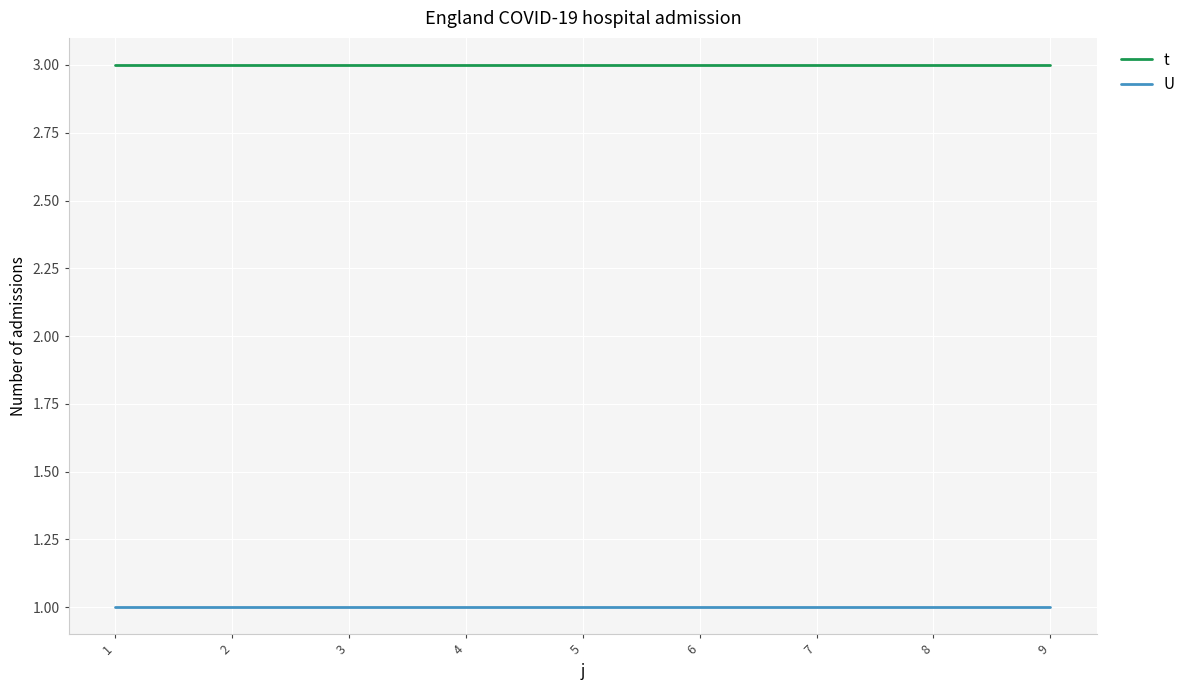

Is the value of t at 5 greater than the value of U at 4?

Yes